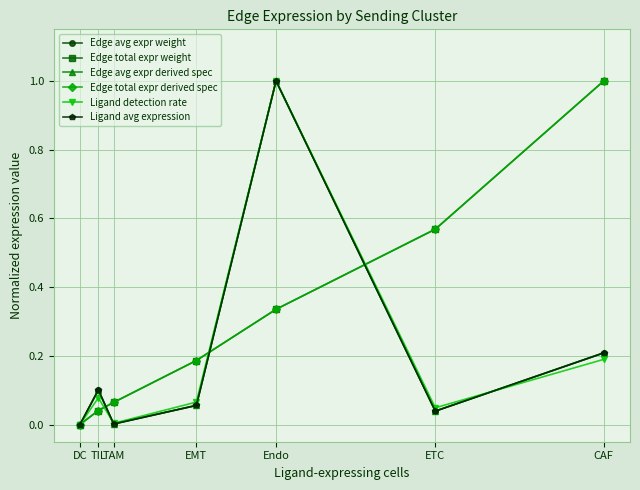

What is the sum of the Edge total expr weight values at TAM and EMT?

0.3